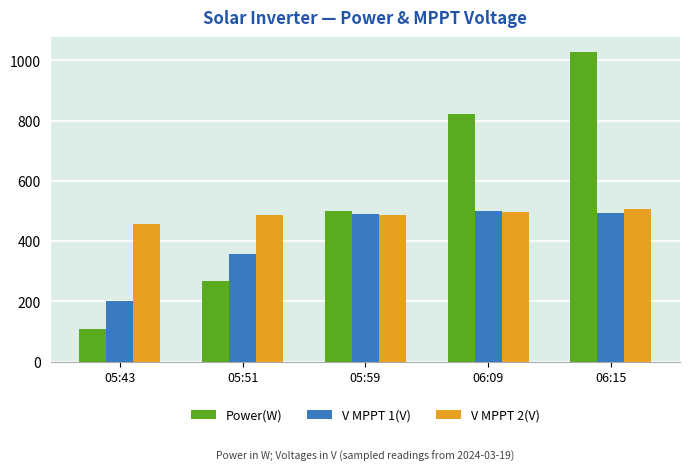

At 05:43, list the series in order from smallest to largest.

Power(W), V MPPT 1(V), V MPPT 2(V)